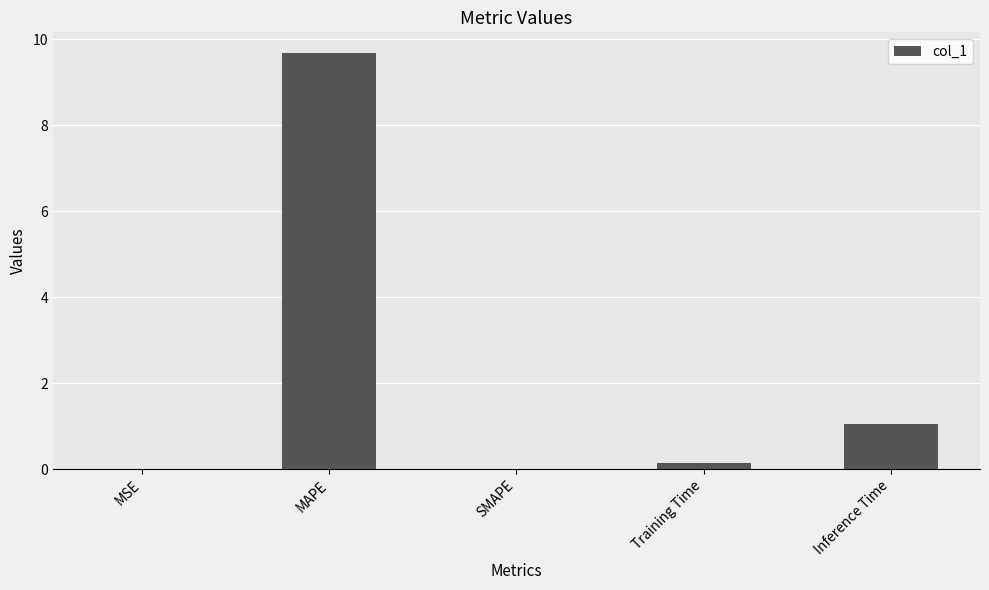

What is the change in value from SMAPE to Inference Time?

+1.1